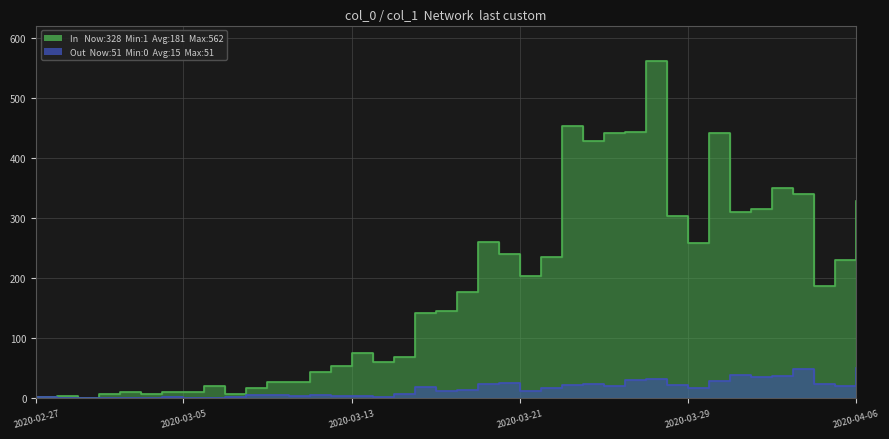

What are all the series names shown in the legend?

In, Out